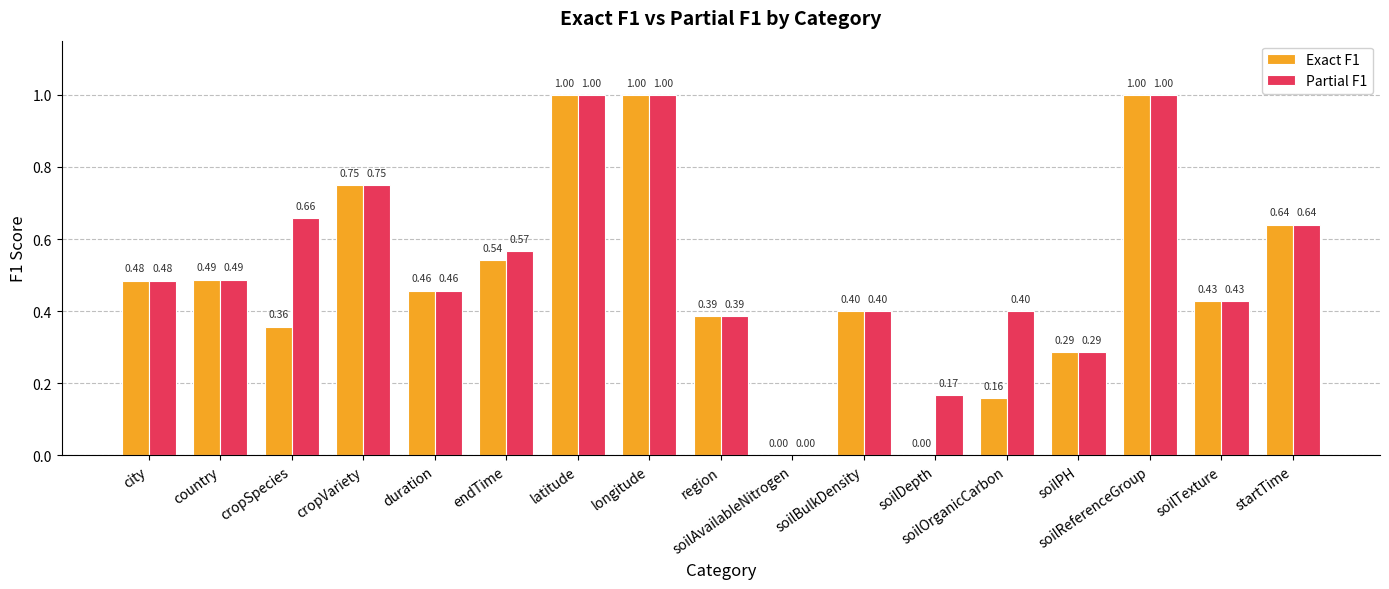

Which series has the largest total across all categories?

Partial F1